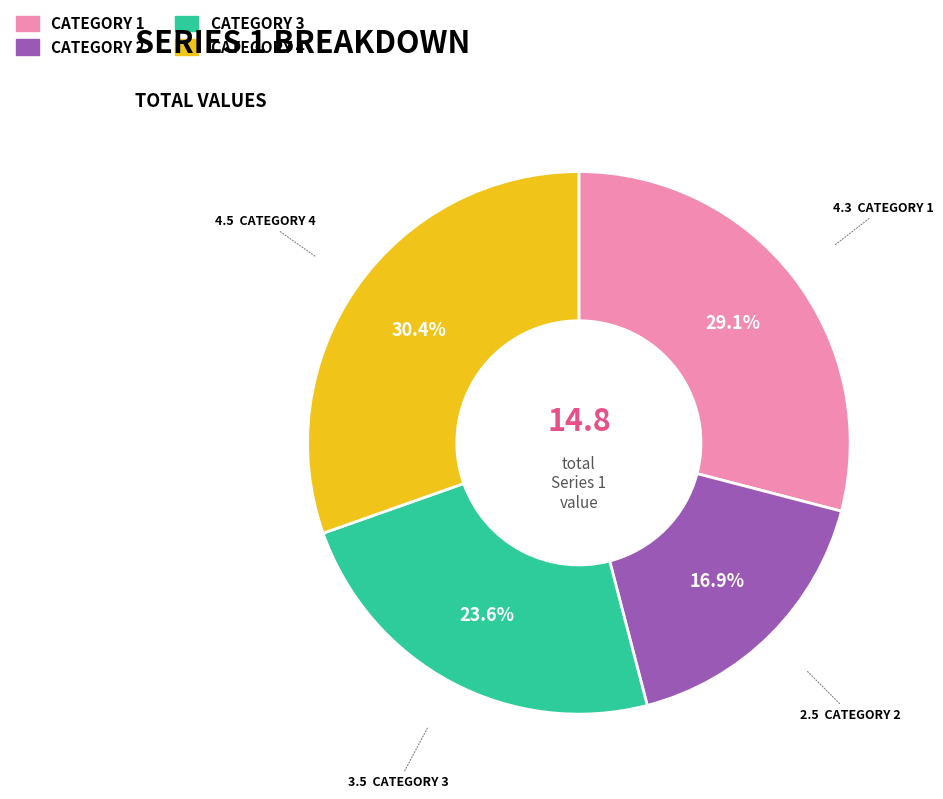

Is there any slice that represents more than half of the pie?

No